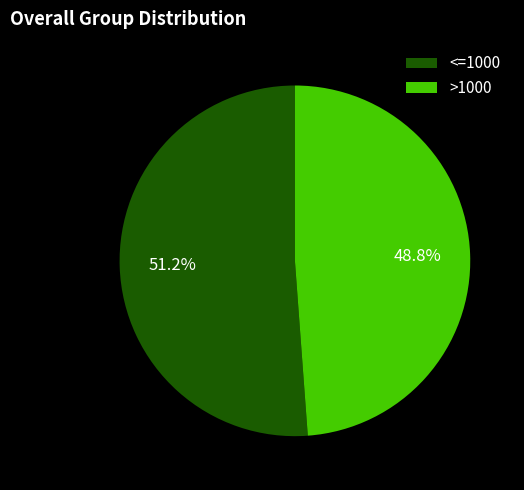

Does any single category account for the majority?

Yes